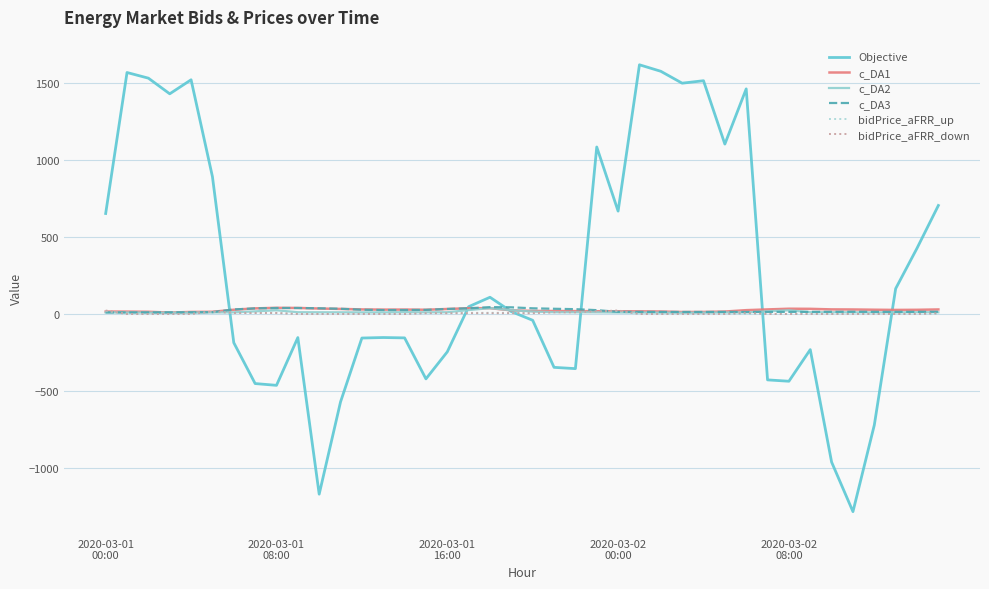

True or false: c_DA1 has more than 0 interior local peaks.

True